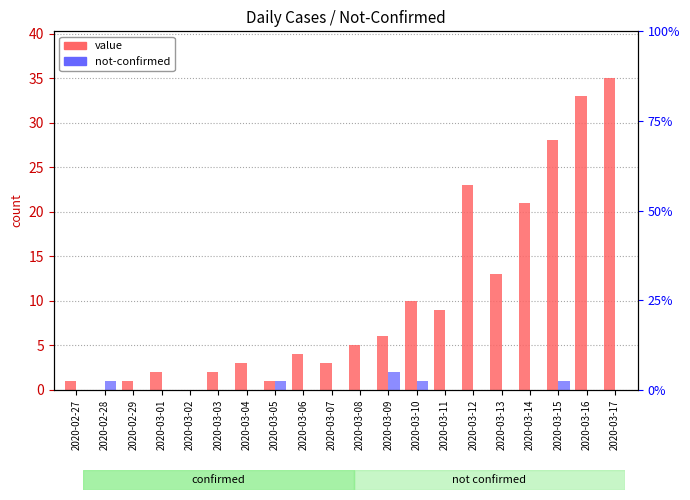

What is the total value across all series at 2020-03-08?

5